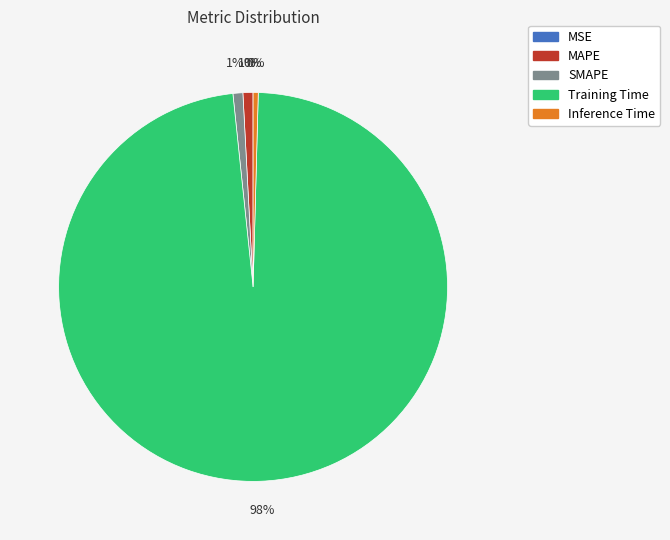

Which category has the biggest portion of the pie?

Training Time